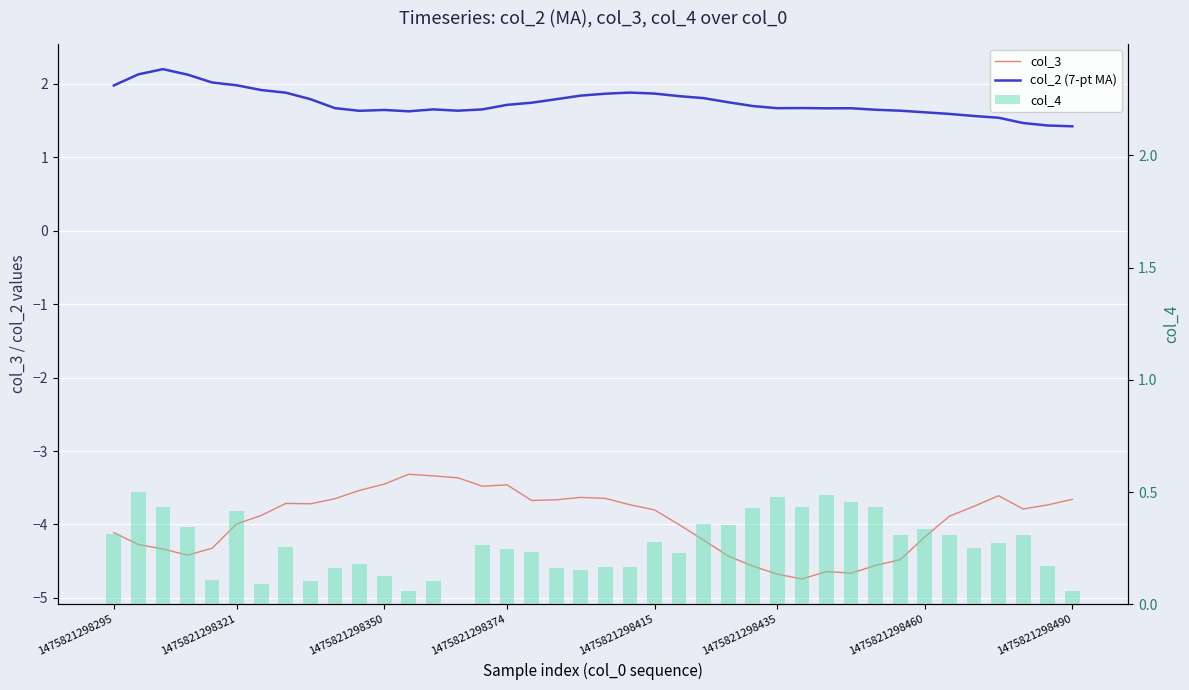

What are all the series names shown in the legend?

col_3, col_2 (7-pt MA), col_4